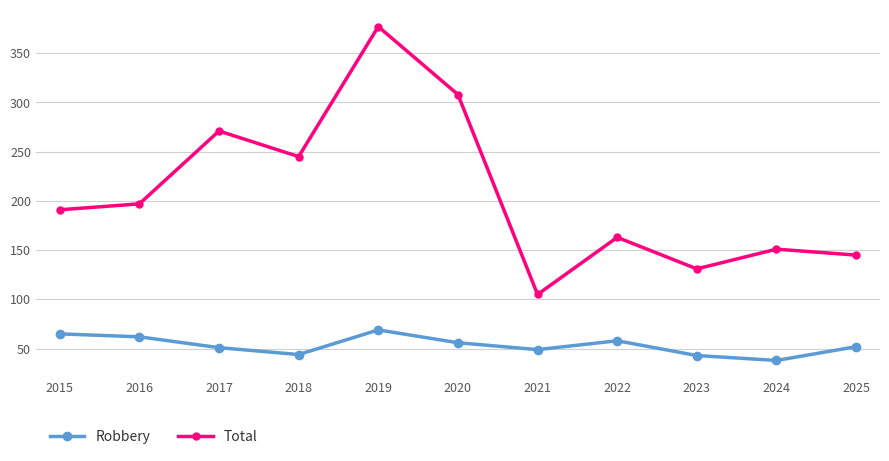

The value of Robbery at 2018 is 61. True or false?

False